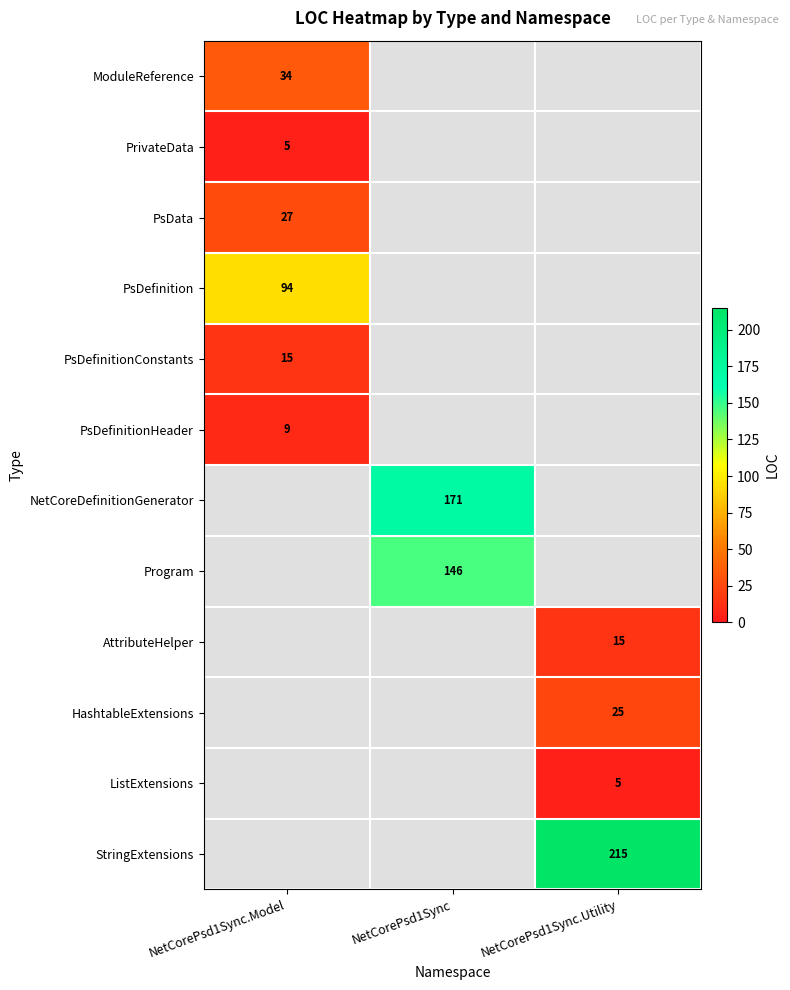

The value of PsDefinition at NetCorePsd1Sync.Model is 94. True or false?

True